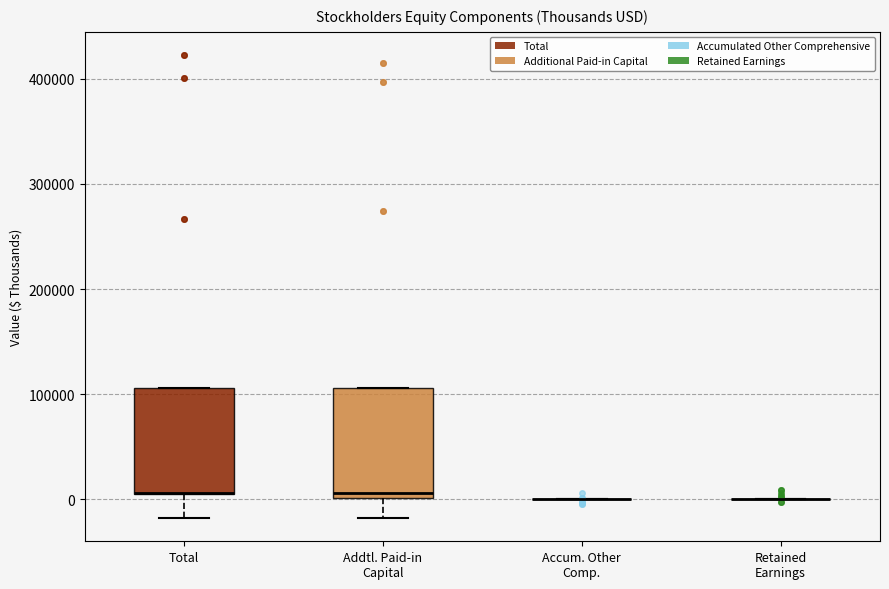

Reading left to right, read every box against the y-axis: the position of its median line, the range the box covers, and the ends of its whiskers. The values are not printed on the chart, so give them approximately, as read against the axis.

Total: median 10000 (drawn on the box's lower edge), box 0 to 110000, whiskers -20000 to 110000
Addtl. Paid-in Capital: median 10000, box 0 to 110000, whiskers -20000 to 110000
Accum. Other Comp.: box collapsed to a line at 0, whiskers 0 to 0
Retained Earnings: box collapsed to a line at 0, whiskers 0 to 0